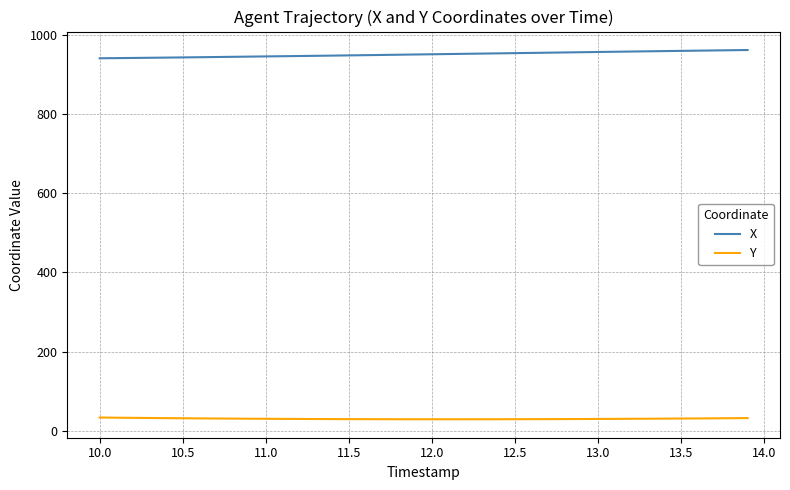

True or false: Y and X cross at least once.

False